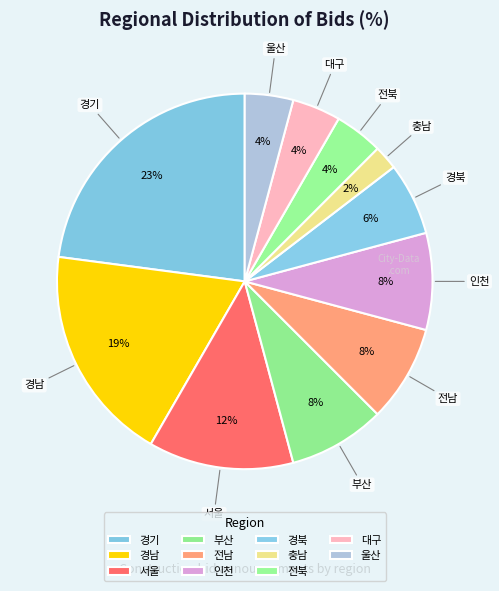

To the nearest percent, what is the combined percentage of 경기 and 전남?

31%